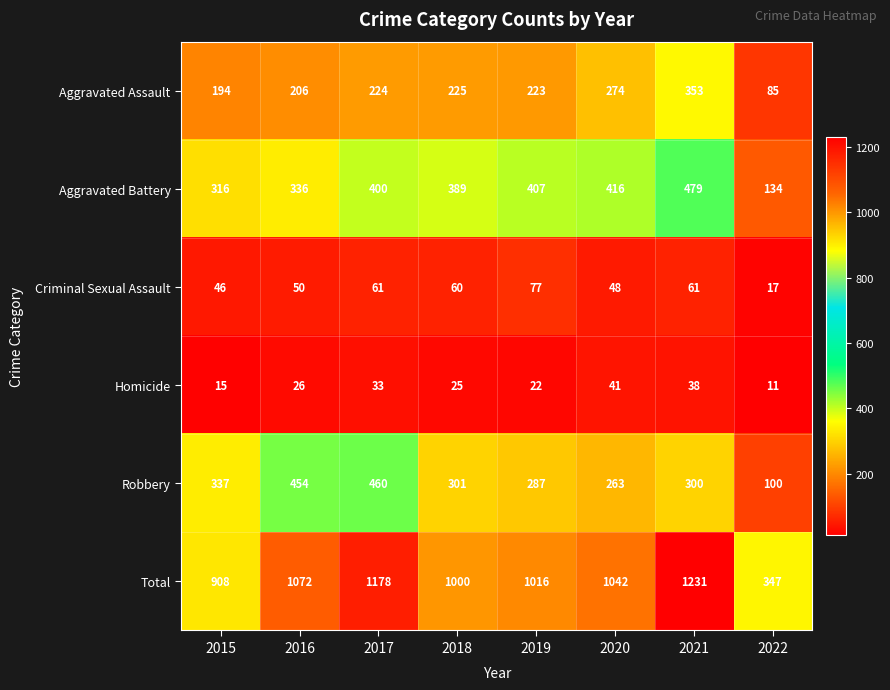

Where does the Criminal Sexual Assault series first go above 60?

2017